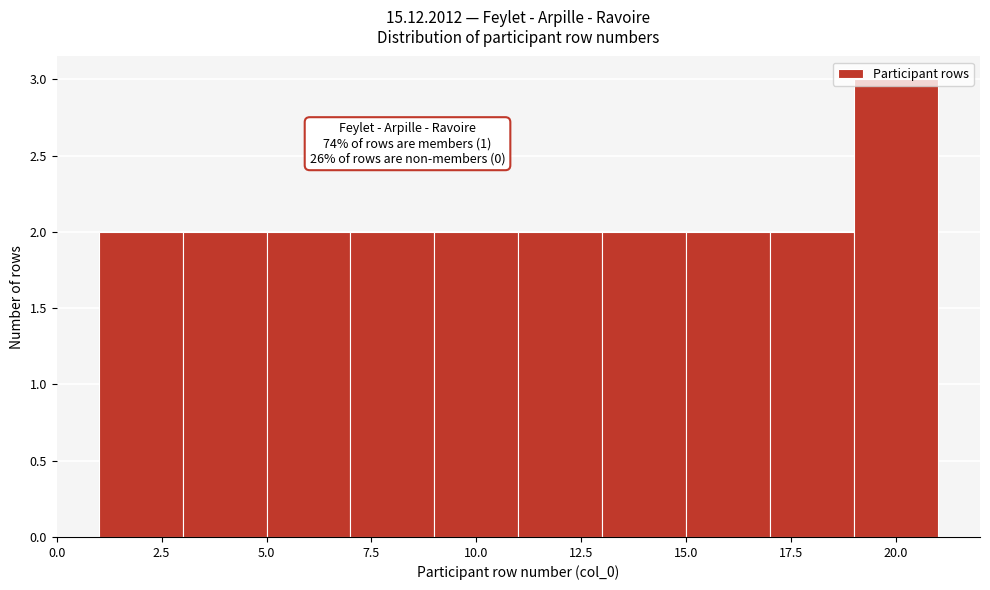

Which range on the x-axis has the tallest bar?

19 to 21